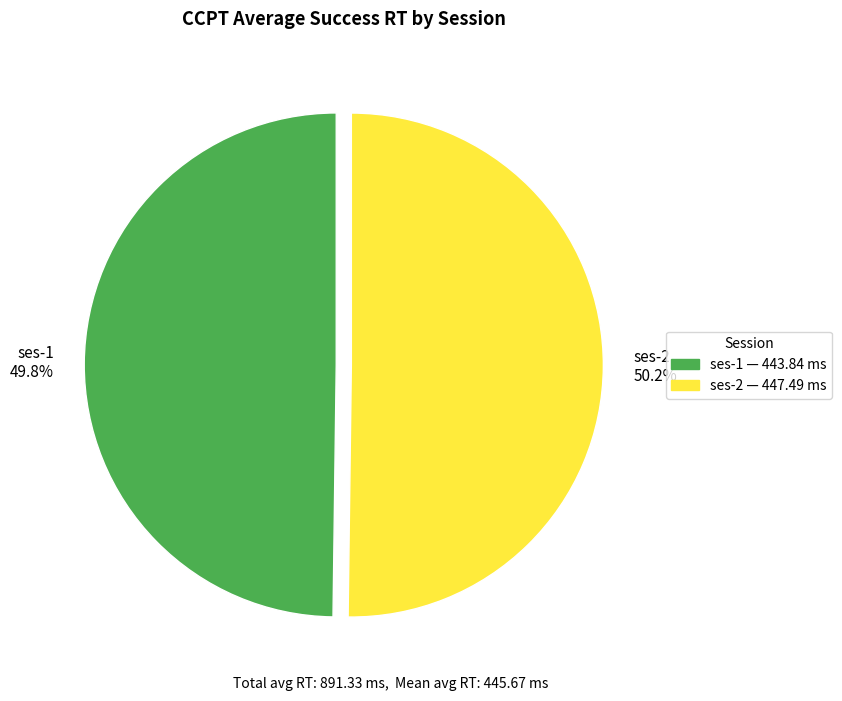

Is there a majority slice in this chart?

Yes